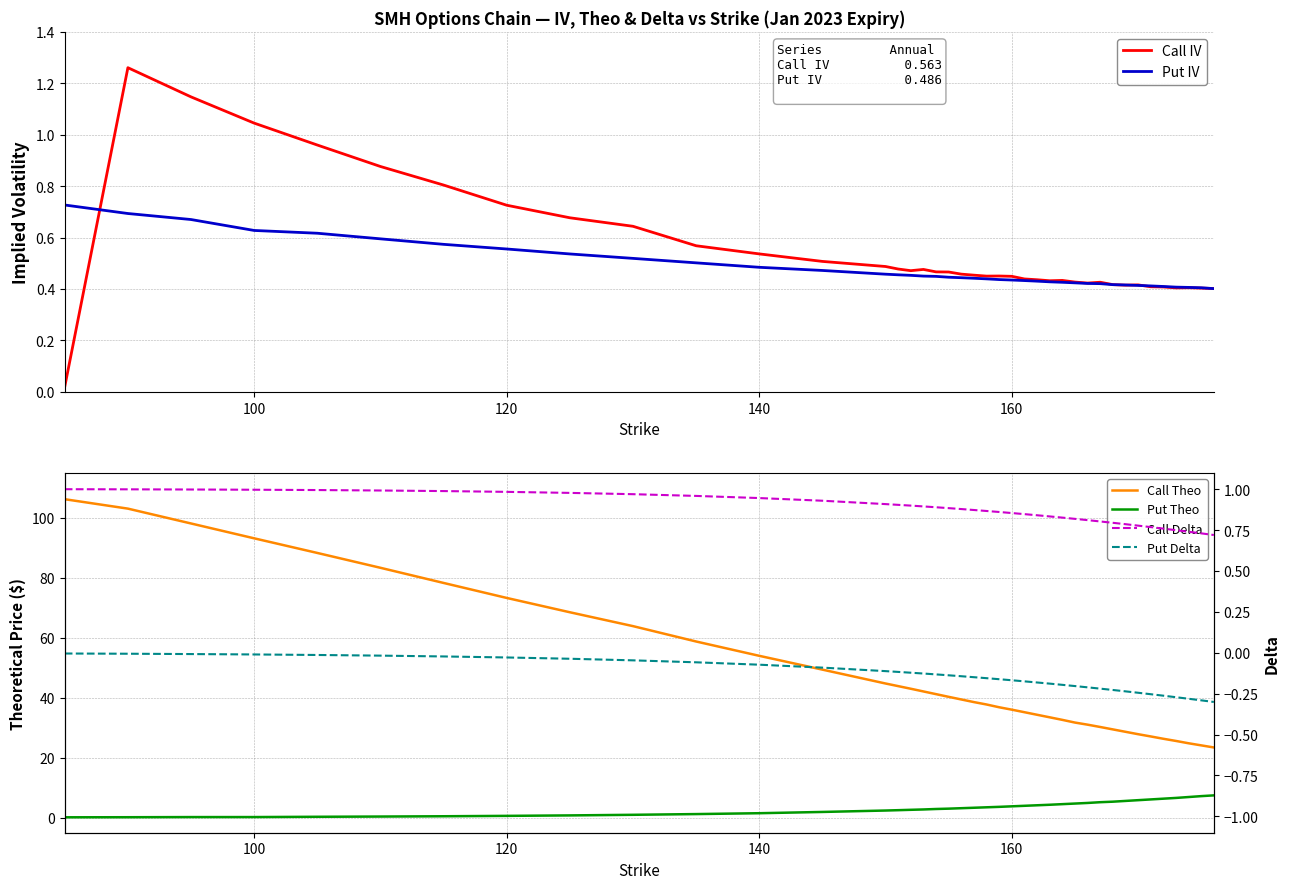

What is the difference between the maximum and second lowest values in the Put Delta series?

0.3